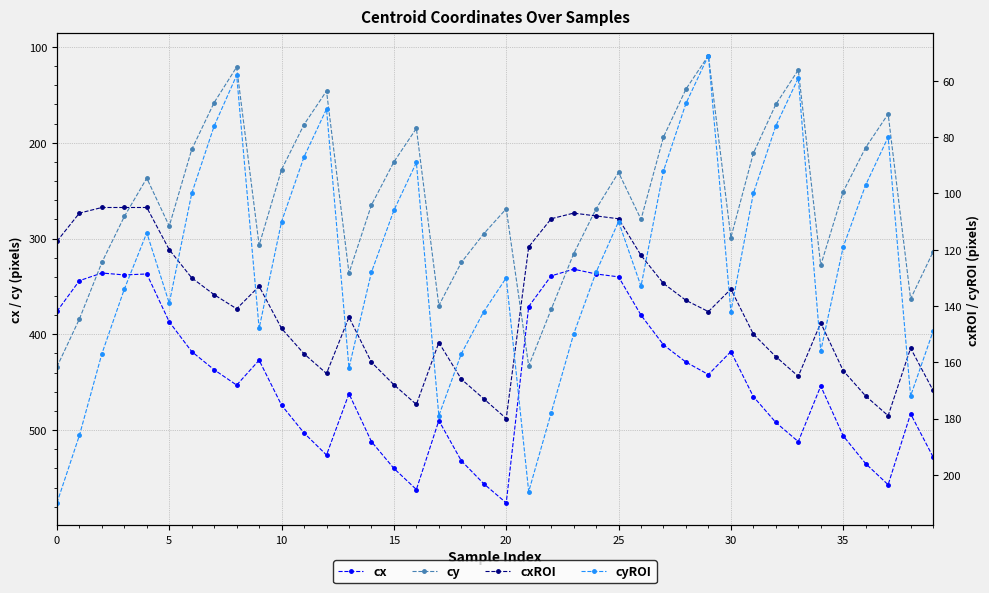

What is the average value of the cy series?

258